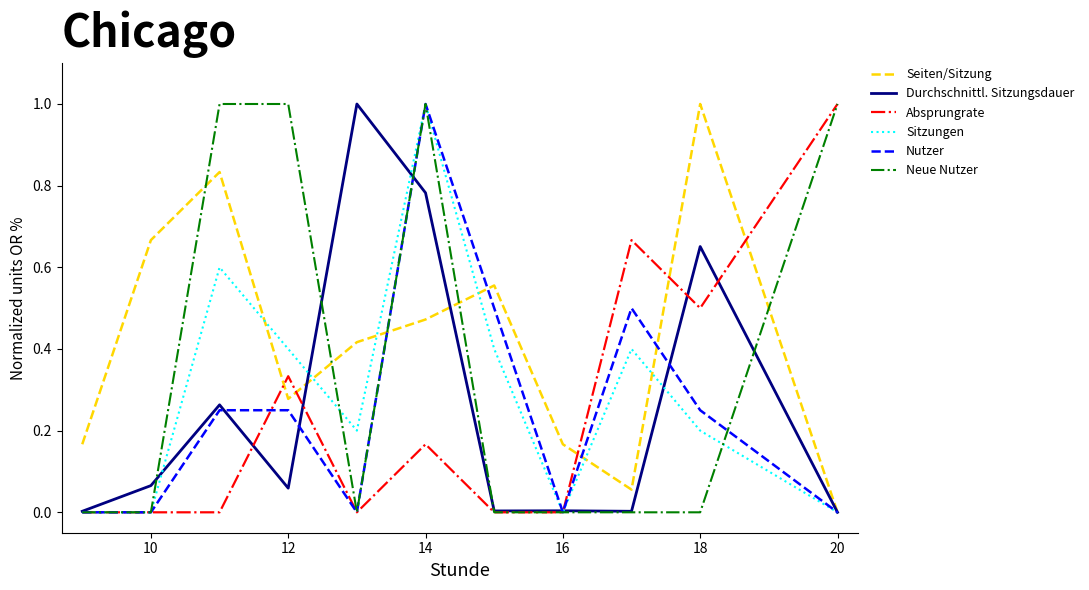

Which series has the largest total across all categories?

Seiten/Sitzung